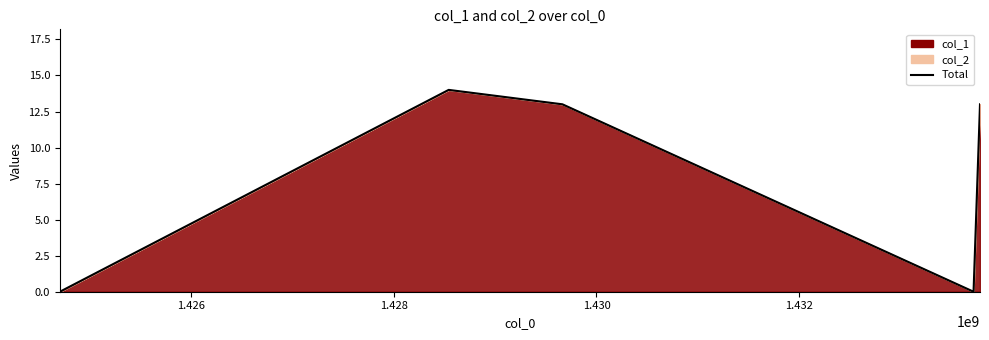

How many lines are shown in the chart?

1